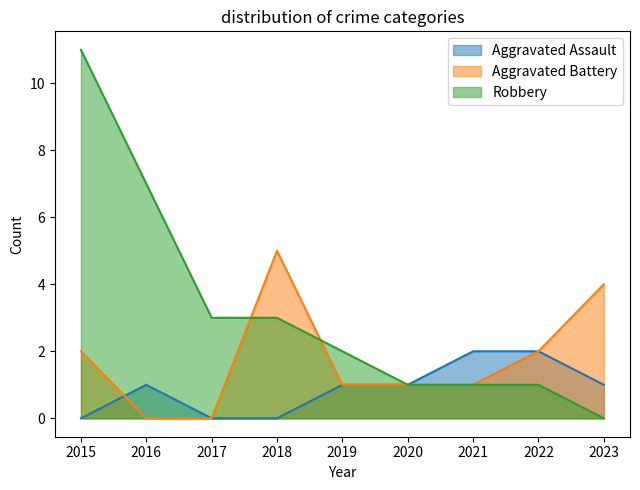

Between 2019 and 2023, which is larger?

2019